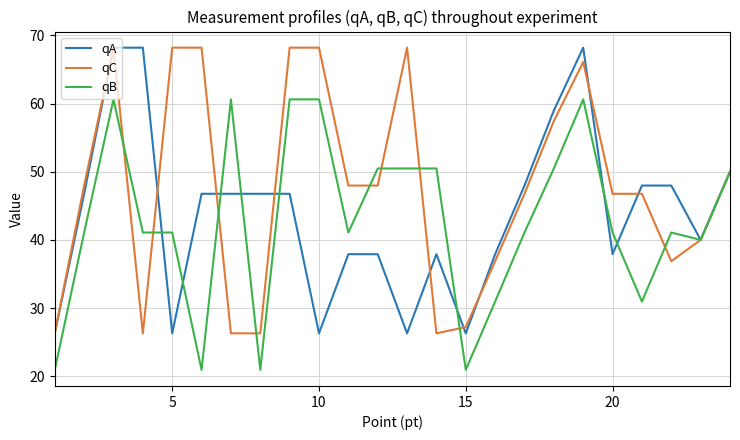

Does the chart have visible grid lines?

Yes